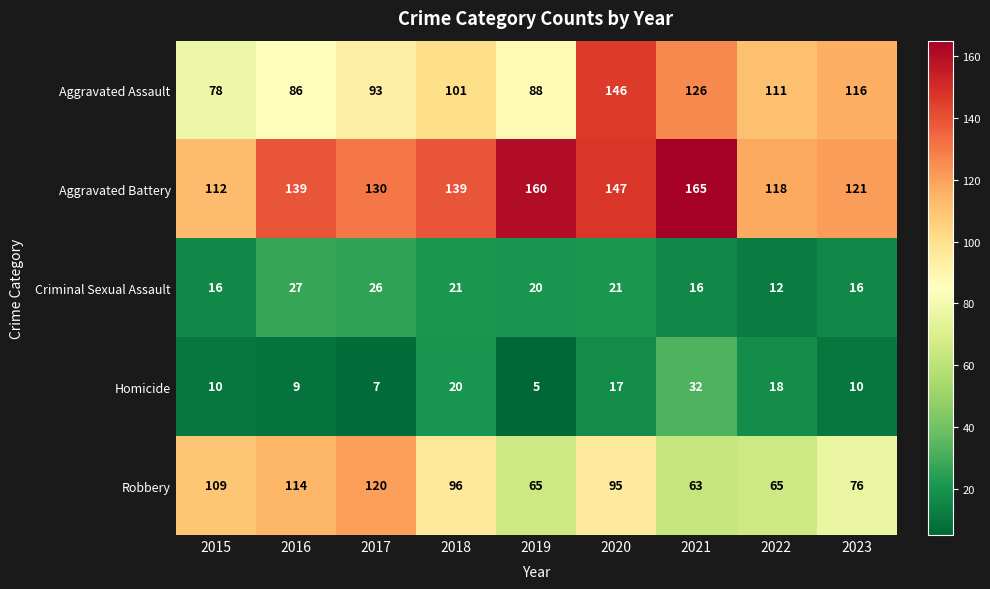

Where does the Criminal Sexual Assault series first go above 20?

2016